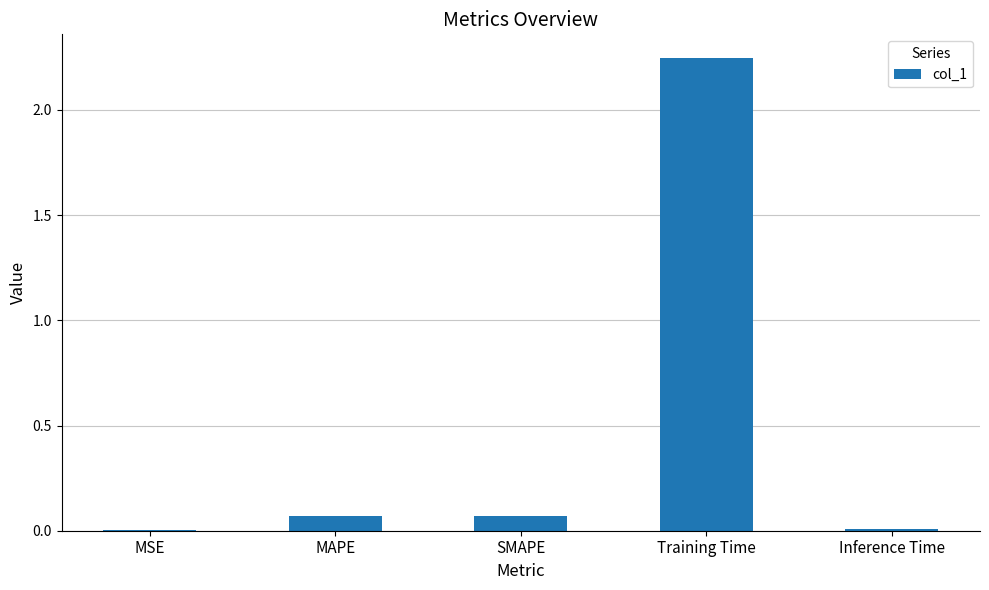

The value at MSE is 0.0. True or false?

True